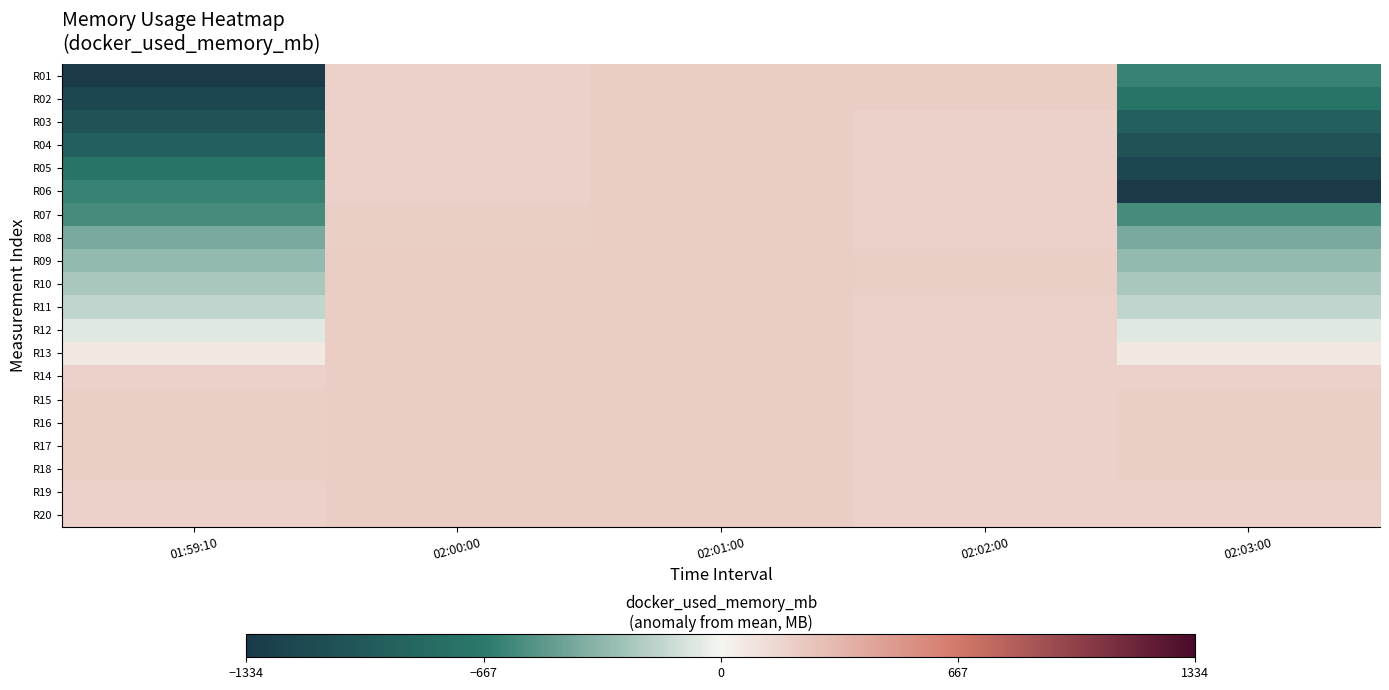

What is the total value across all series at 02:01:00?

4289.9